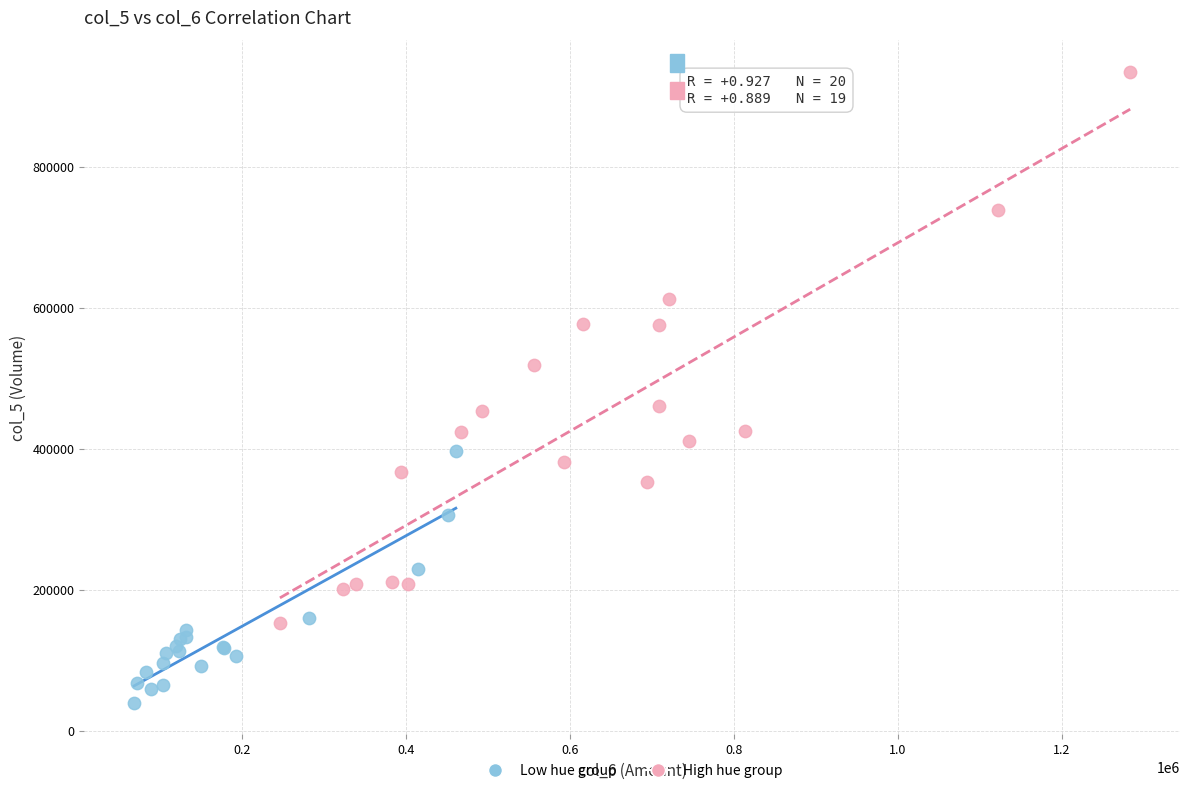

Which series contains the highest Y value?

High hue group